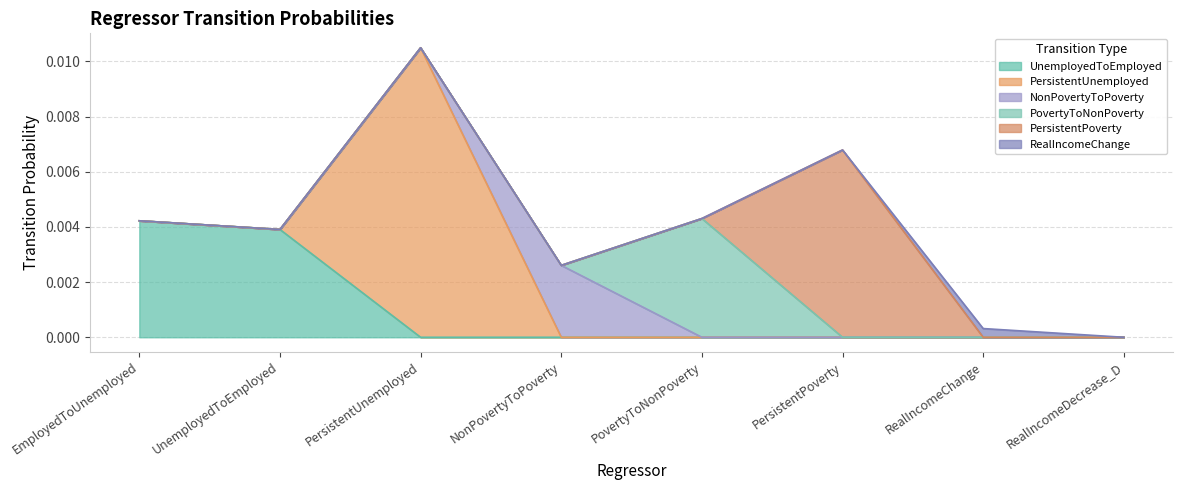

At which category is the sum across all series the highest?

PersistentUnemployed